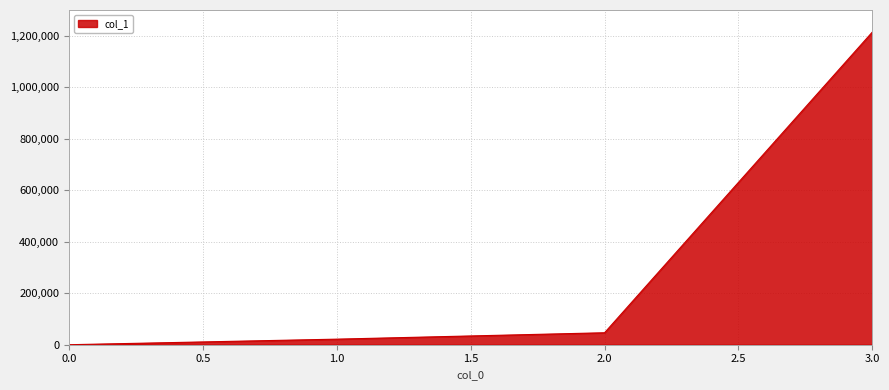

What is the difference between the values at 3.0 and 0.0?

1214279.2